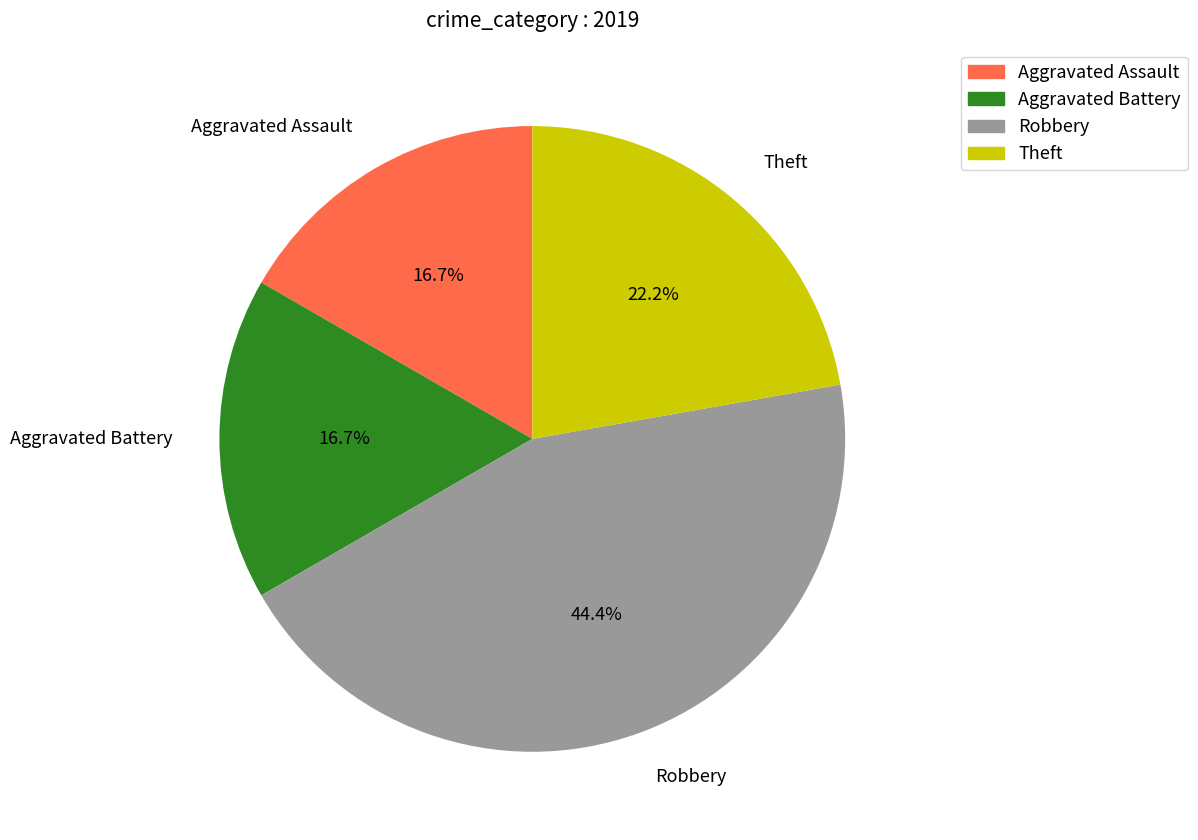

Which slice is the largest?

Robbery